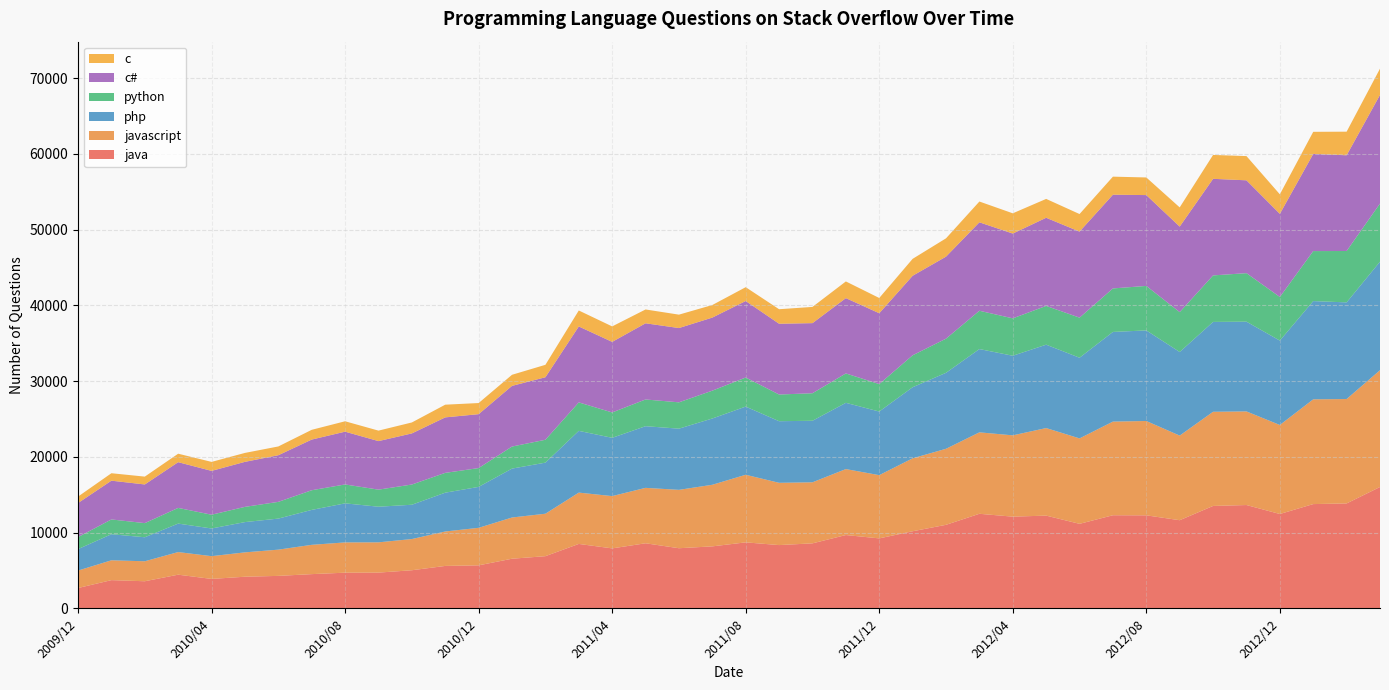

Reading left to right, transcribe all the data shown in this chart.

java: 2690	3730	3583	4450	3890	4180	4291	4523	4714	4723	5036	5606	5683	6557	6893	8510	7922	8596	7942	8188	8717	8357	8586	9683	9241	10184	11032	12489	12111	12249	11163	12298	12285	11641	13524	13646	12461	13770	13856	16028
javascript: 2303	2619	2638	2986	3005	3217	3464	3868	3998	3997	4119	4546	4953	5442	5605	6776	6903	7317	7708	8132	8924	8223	8061	8709	8350	9630	10040	10754	10735	11559	11280	12363	12455	11173	12434	12360	11753	13831	13784	15418
php: 2832	3442	3170	3758	3655	3996	4100	4612	5155	4703	4528	5125	5404	6457	6744	8152	7694	8140	8078	8750	9000	8132	8124	8747	8398	9384	10029	10995	10508	11008	10650	11838	11960	11036	11863	11848	11141	12970	12761	14328
python: 1588	1952	1866	2071	1817	2010	2208	2596	2495	2254	2671	2616	2484	2912	3021	3757	3350	3529	3477	3676	3839	3524	3635	3882	3626	4217	4508	5058	4939	5120	5293	5744	5875	5264	6141	6406	5761	6602	6784	7674
c#: 4495	5118	5105	6039	5787	5944	6159	6689	6970	6409	6748	7325	7118	8011	8253	10027	9317	10058	9807	9647	10102	9344	9255	9941	9353	10499	10830	11677	11194	11637	11359	12377	11992	11294	12751	12258	10975	12831	12638	14347
c: 851	983	1035	1118	1187	1179	1157	1288	1371	1383	1446	1676	1469	1463	1641	2109	2042	1825	1769	1659	1825	1918	2141	2204	2012	2234	2417	2744	2673	2488	2319	2380	2326	2534	3154	3197	2576	2916	3115	3464